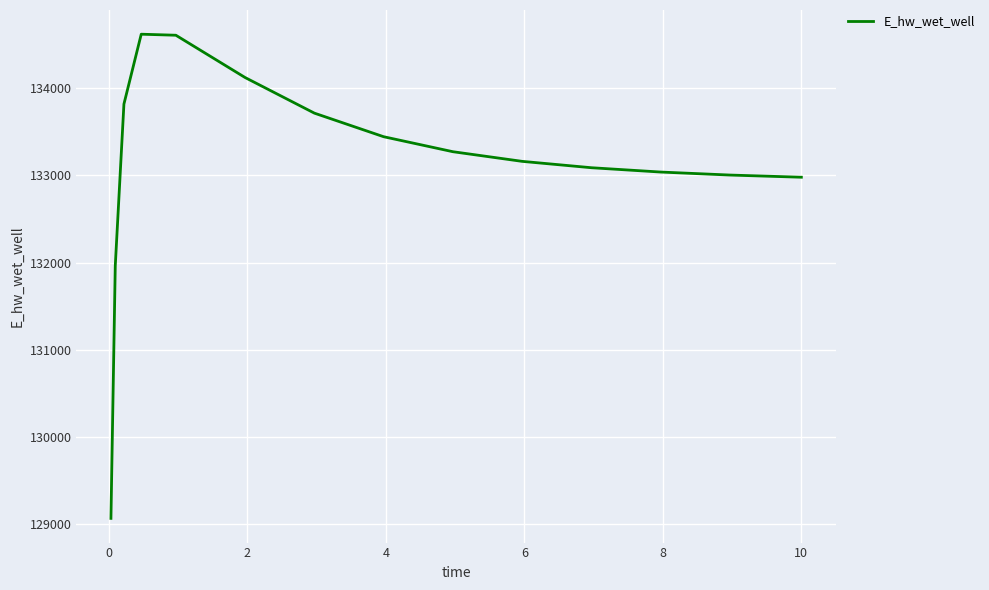

What is the smallest value displayed?

129067.2